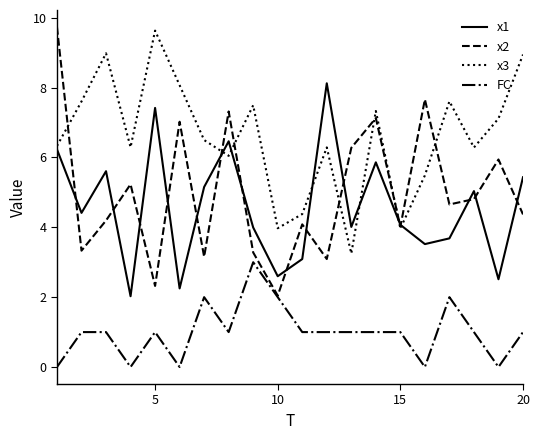

What is the average value of the FC series?

1.0